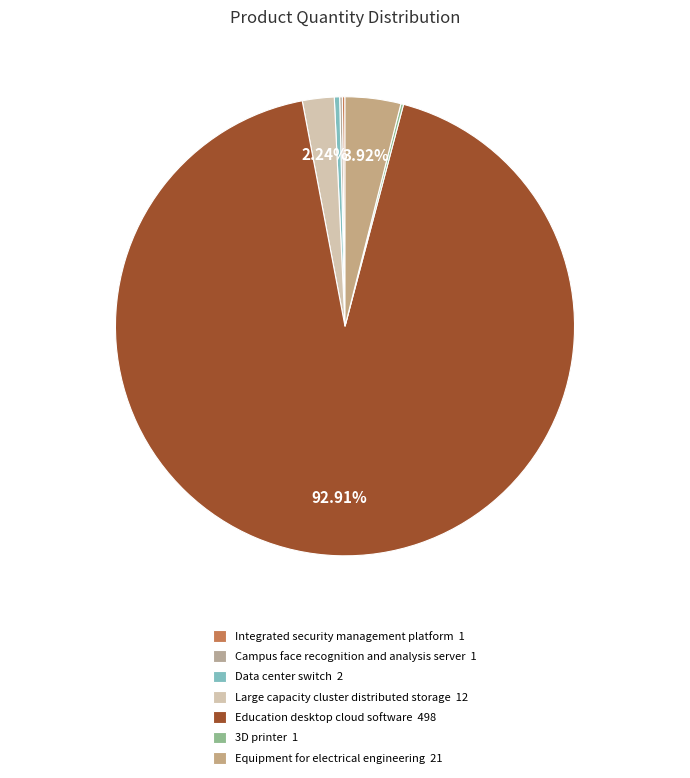

To the nearest percent, what is the difference between the Large capacity cluster distributed storage and Equipment for electrical engineering slice percentages?

2%